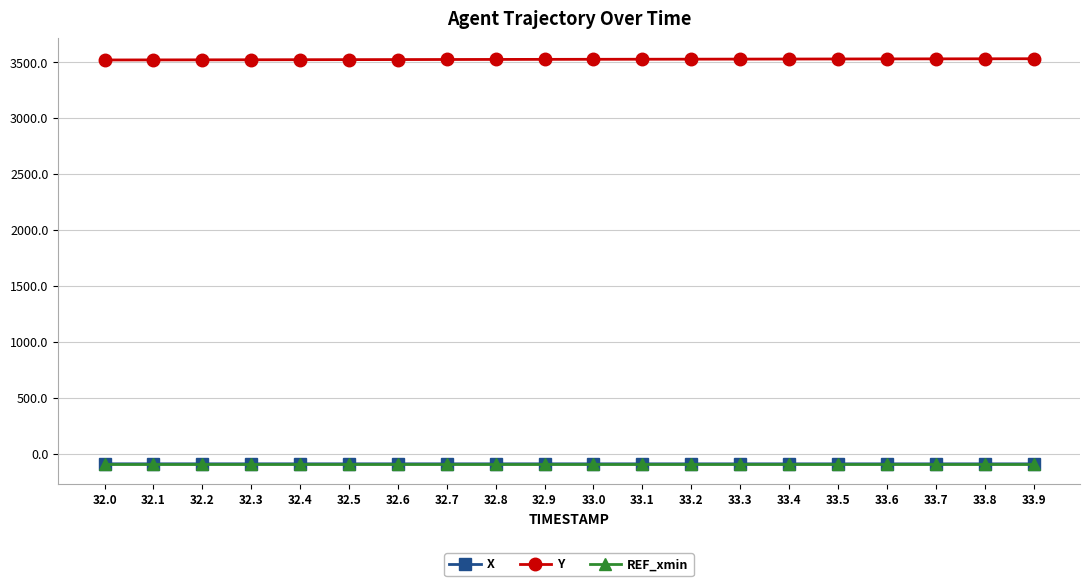

Which series has the largest total across all categories?

Y